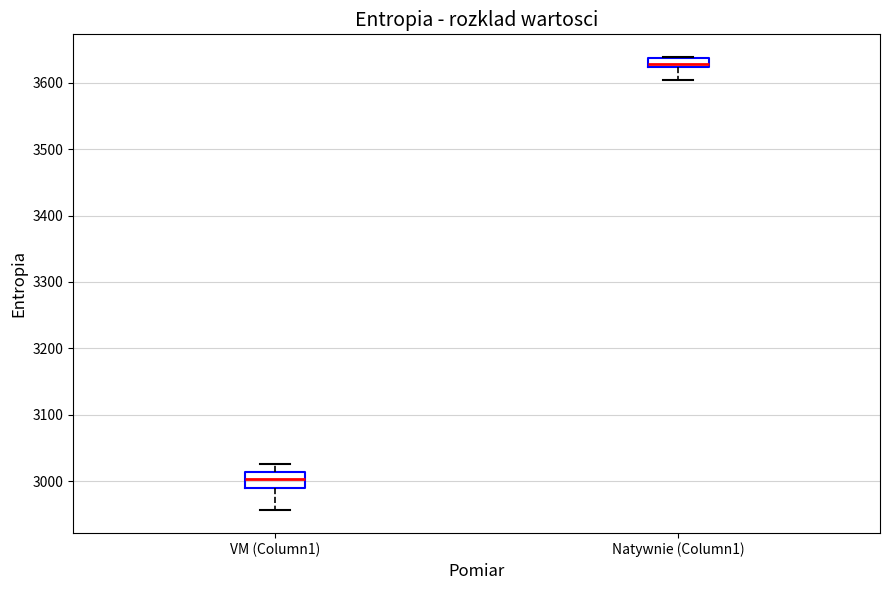

Which box has the highest median line?

Natywnie (Column1)